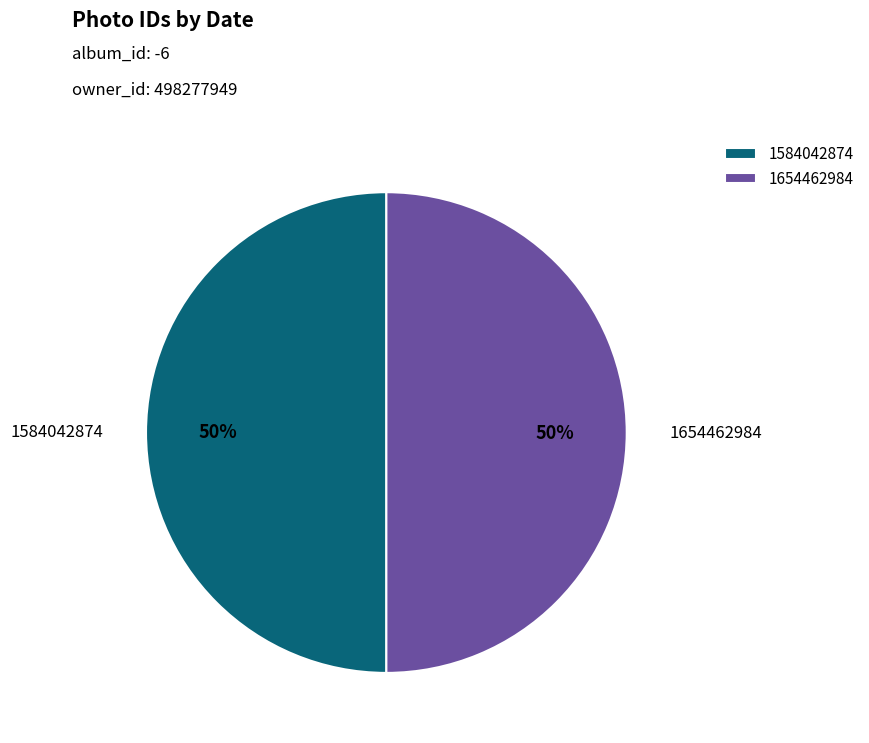

Approximately how many times larger is the value at 1584042874 compared to 1654462984?

1.0